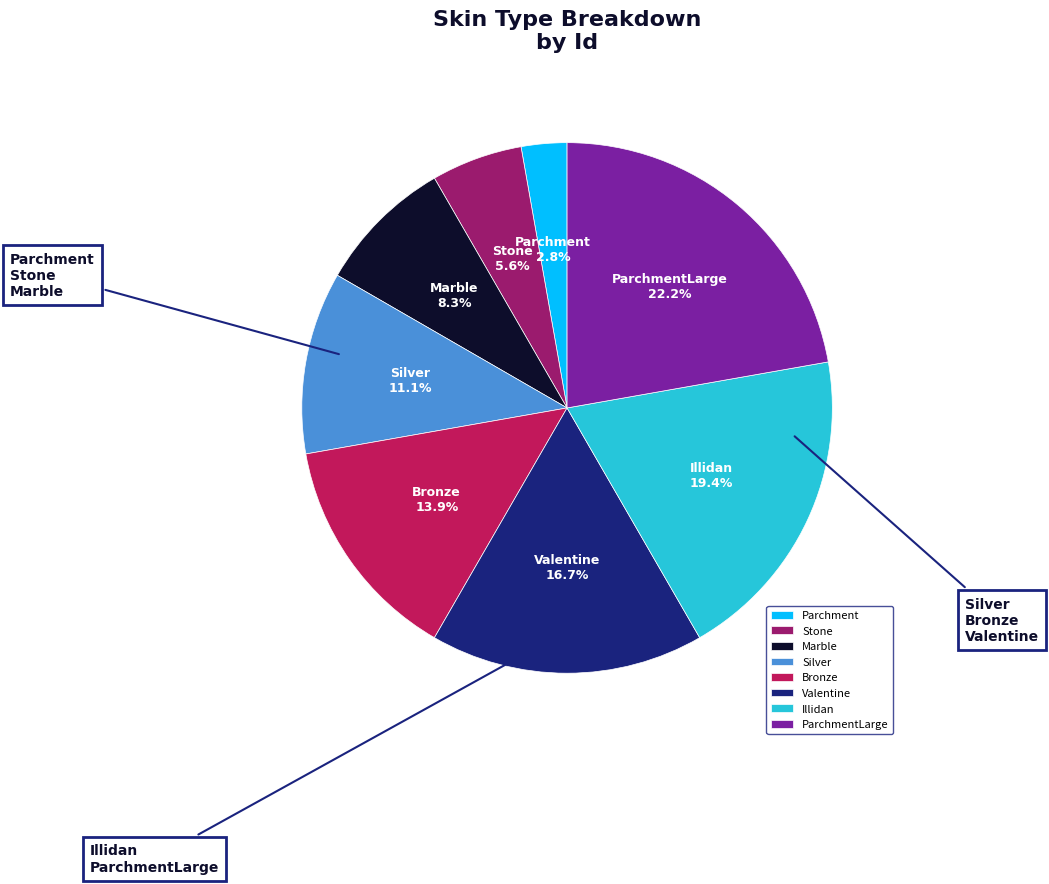

How many slices are in this pie chart?

8